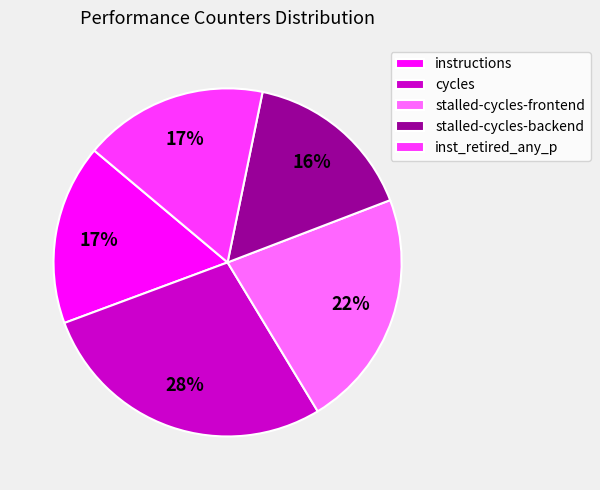

Which has a higher value, instructions or stalled-cycles-frontend?

stalled-cycles-frontend